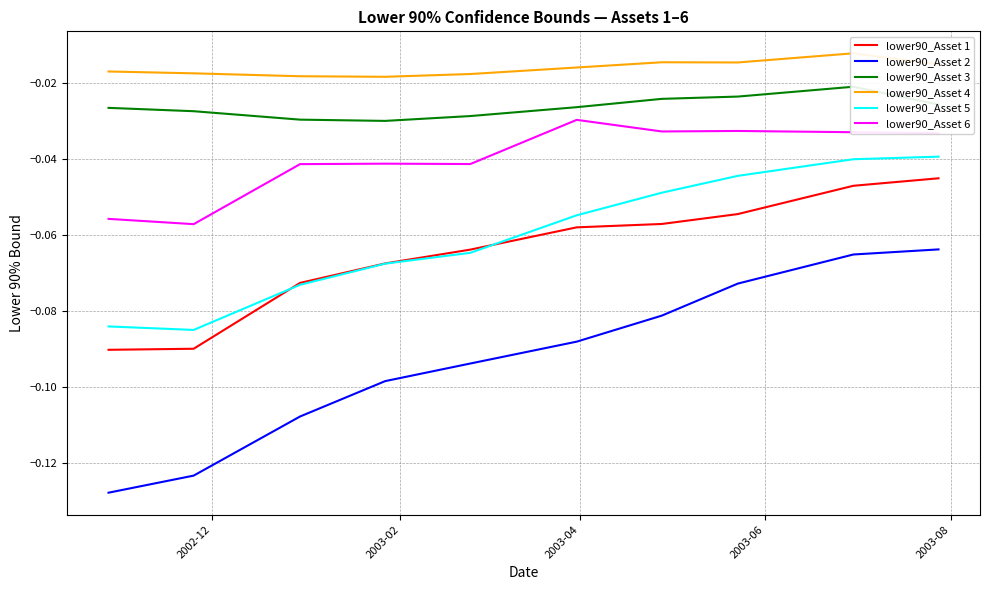

True or false: lower90_Asset 5 and lower90_Asset 6 intersect in this chart.

False